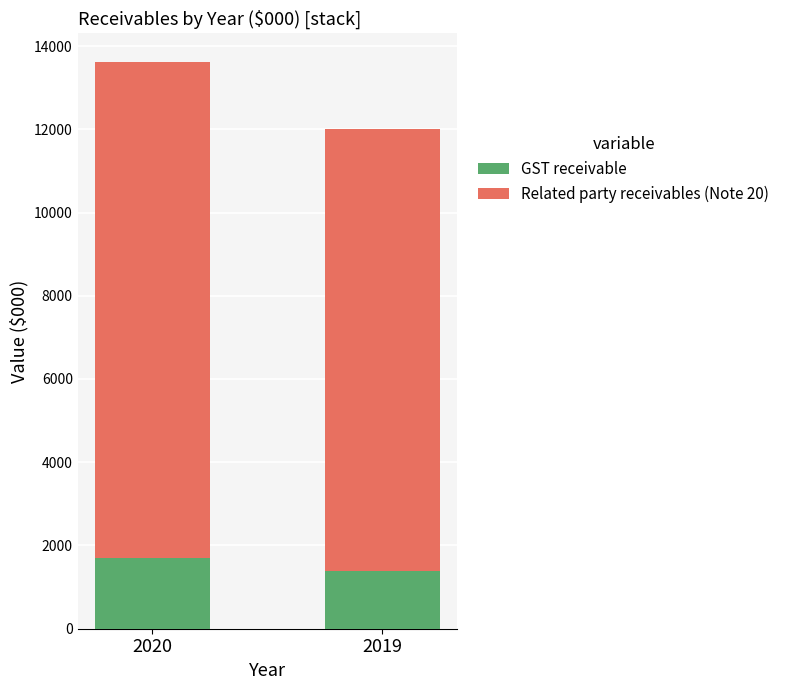

Read the GST receivable value at 2019.

1390